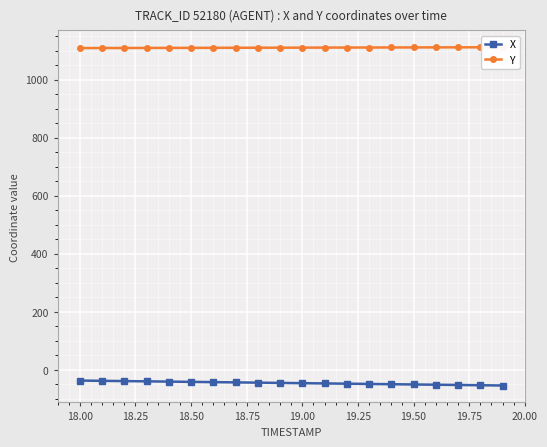

The value of X at 18.00 is -37.4. True or false?

True